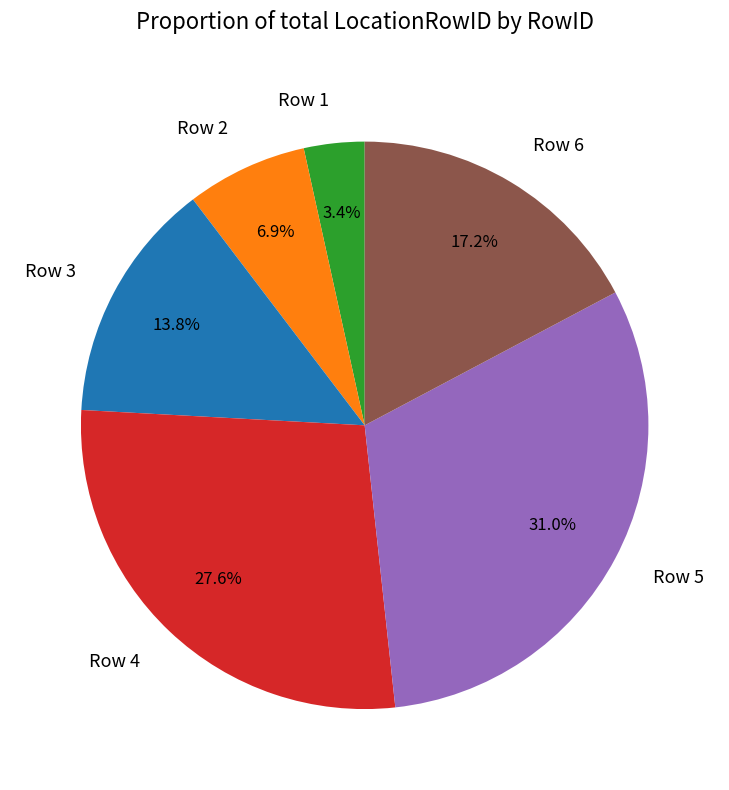

Rank the categories by value from highest to lowest.

Row 5, Row 4, Row 6, Row 3, Row 2, Row 1